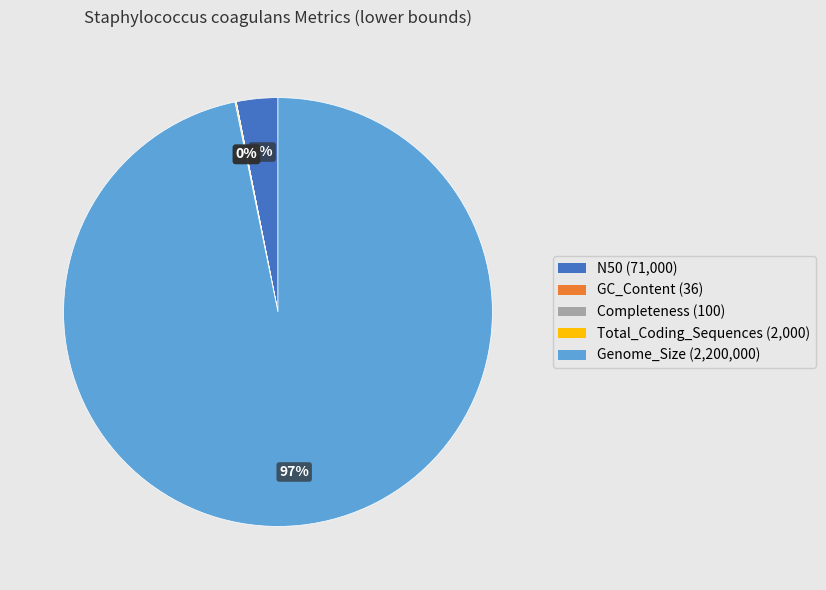

Combined, do Genome_Size and N50 account for over 50%?

Yes